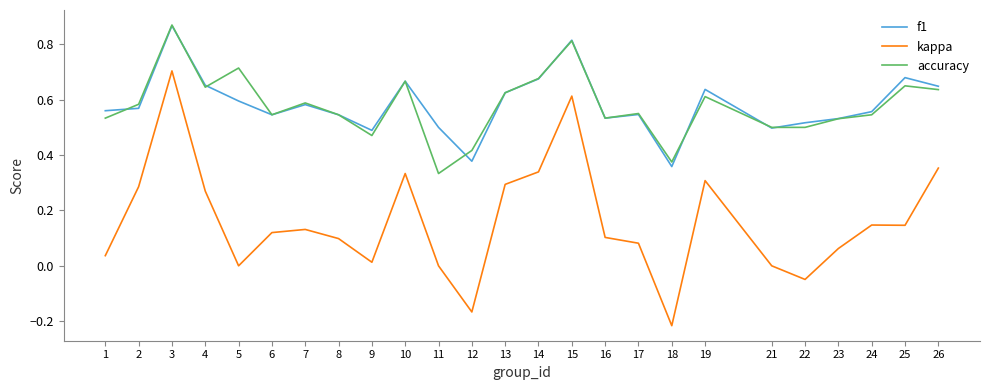

At which label does kappa reach its minimum?

18